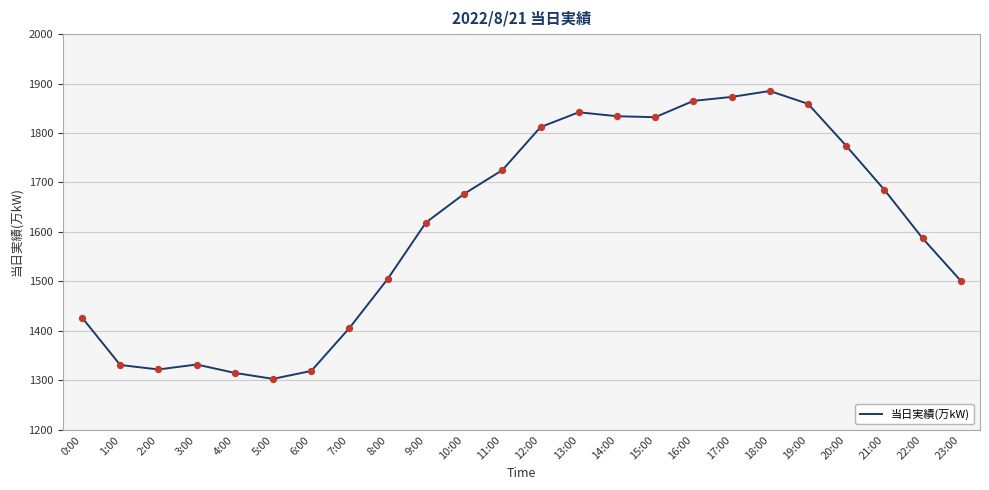

What is the ratio of the value at 14:00 to the value at 8:00?

1.2